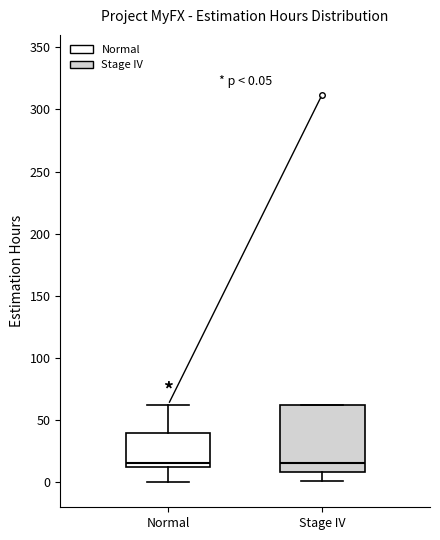

Comparing the boxes themselves (not the whiskers), which one is the tallest?

Stage IV